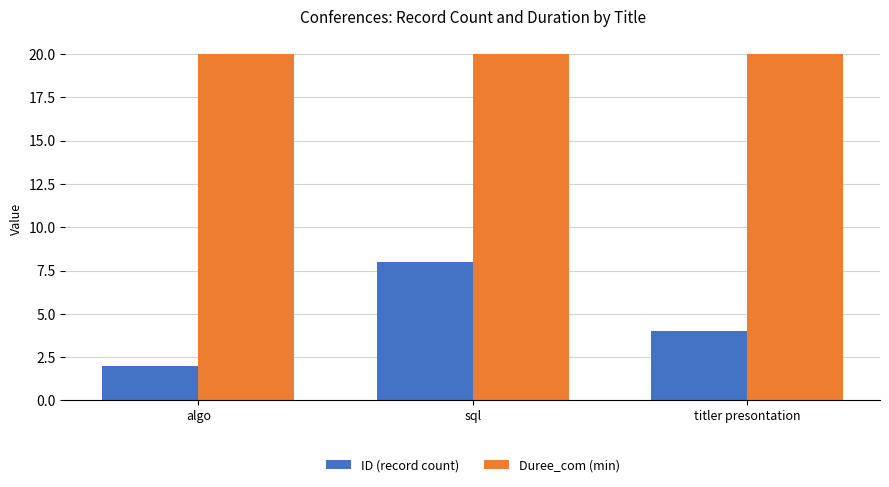

What is the lowest value of the Duree_com (min) series?

20